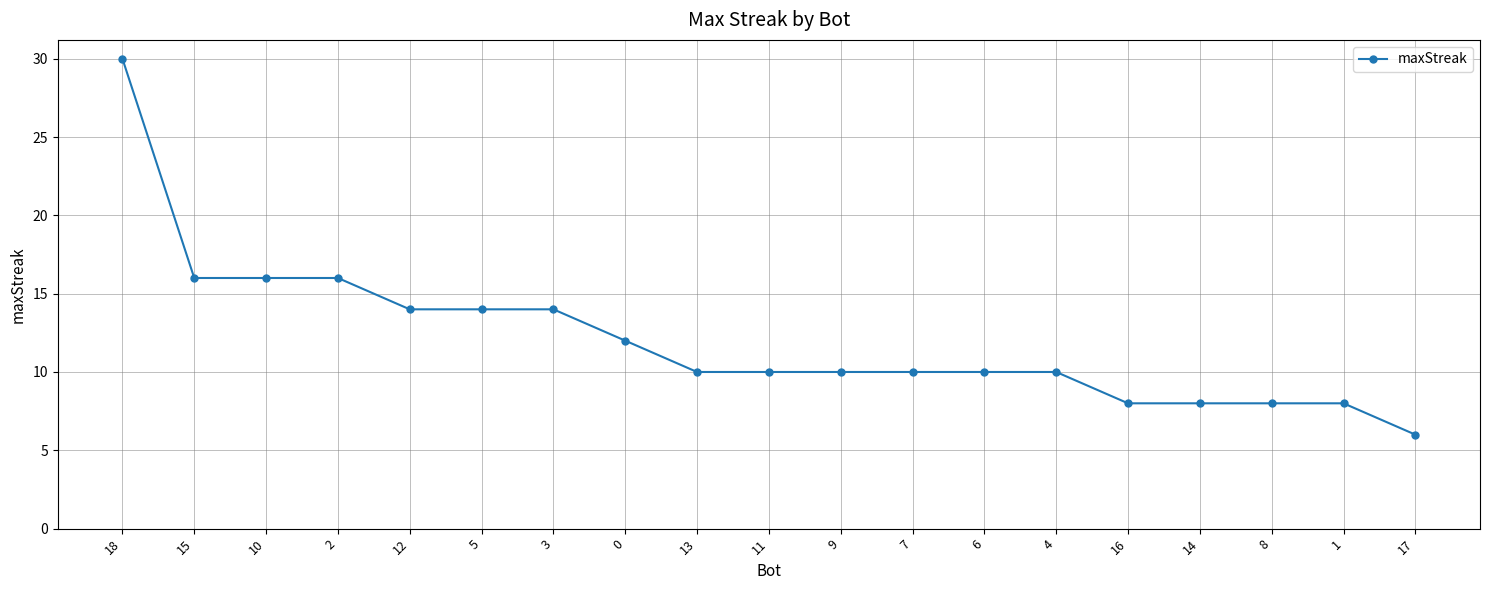

What is the sum of the values at 1 and 11?

18